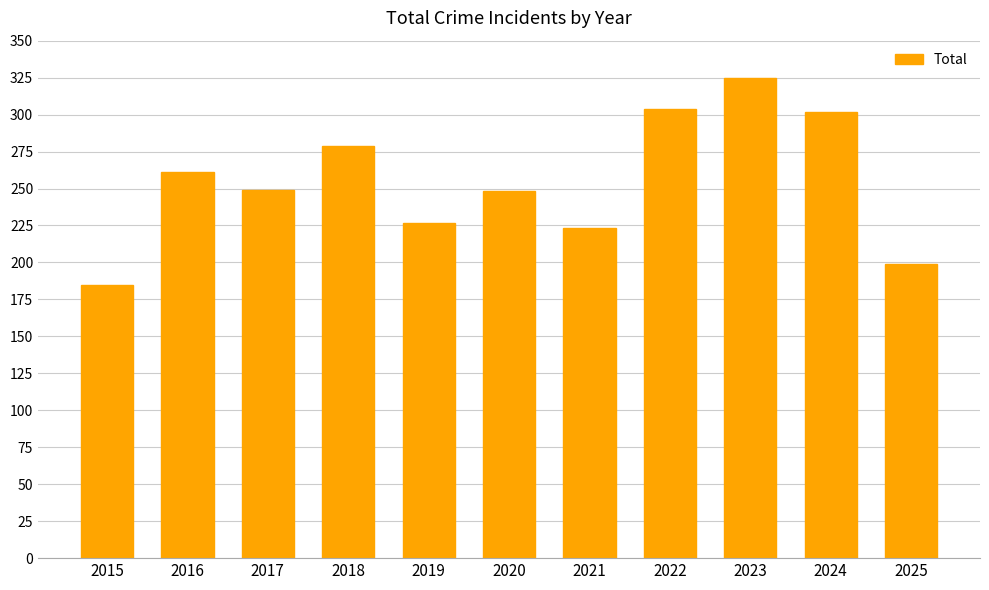

True or false: the data shows 520 at 2022.

False